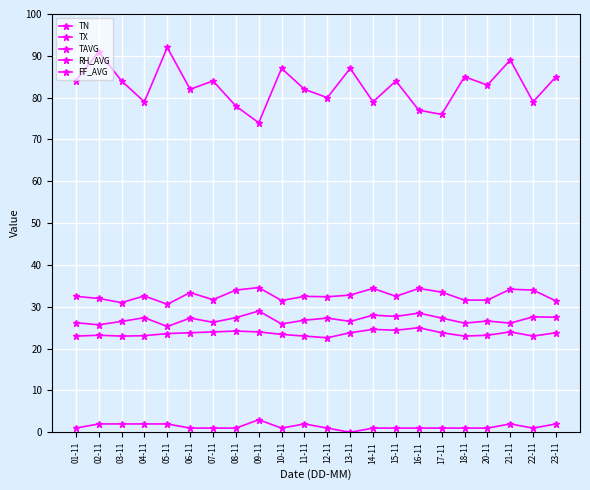

How many lines are shown in the chart?

5